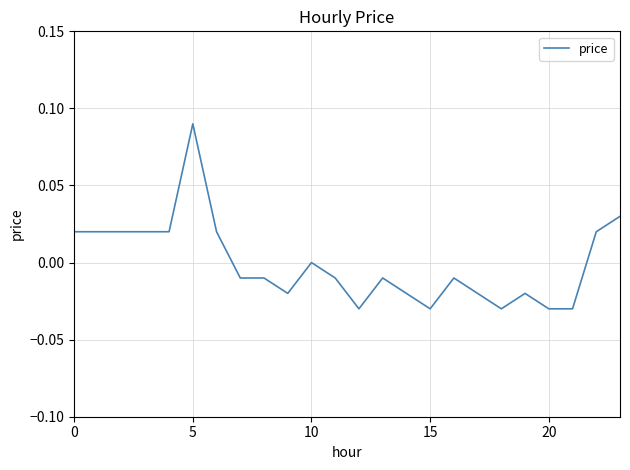

How many points are higher than both their immediate neighbors (excluding endpoints)?

5